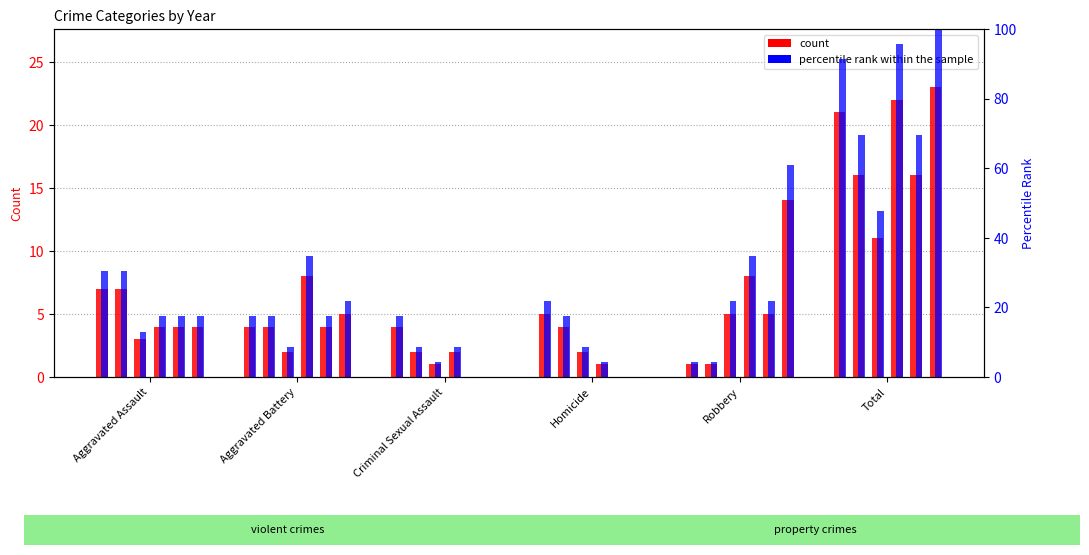

Which series changed the most between Robbery and Total?

percentile_2019